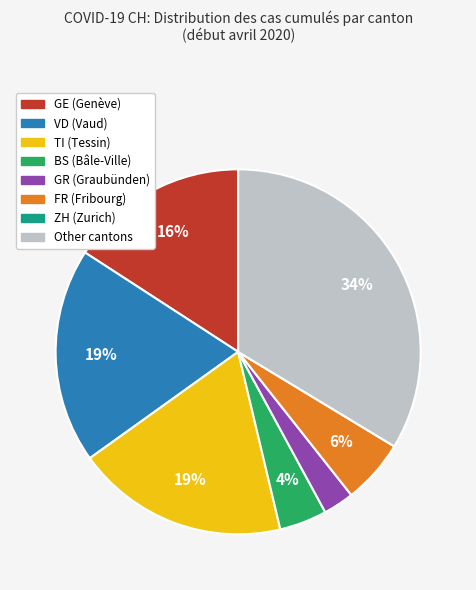

To the nearest percent, what is the difference between the largest and smallest slice percentages?

34%